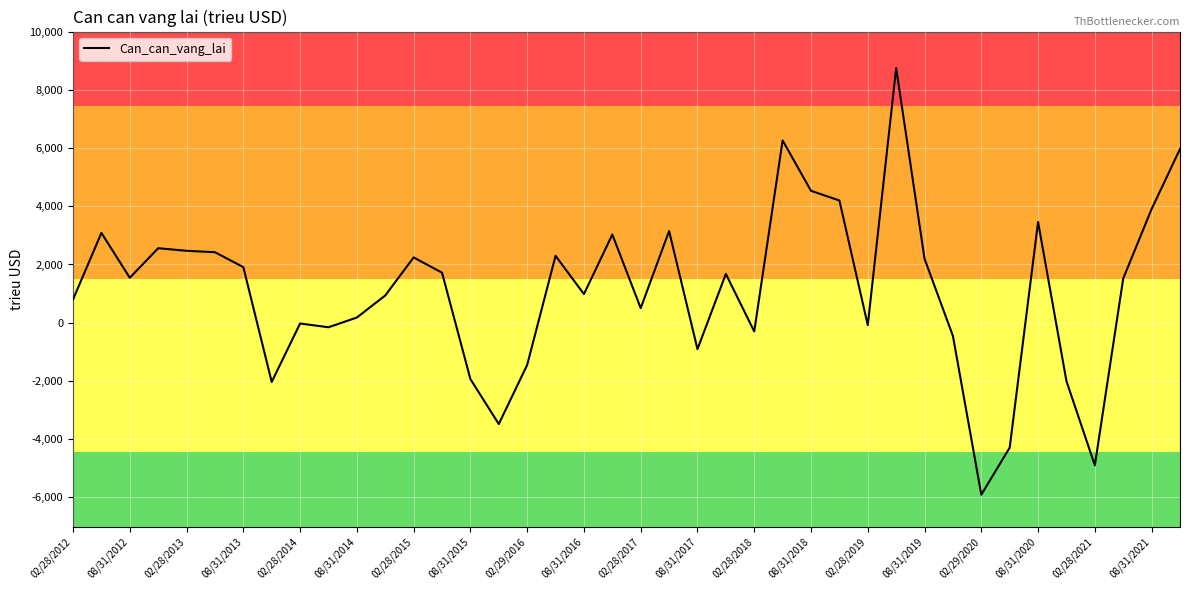

What is the smallest value displayed?

-5905